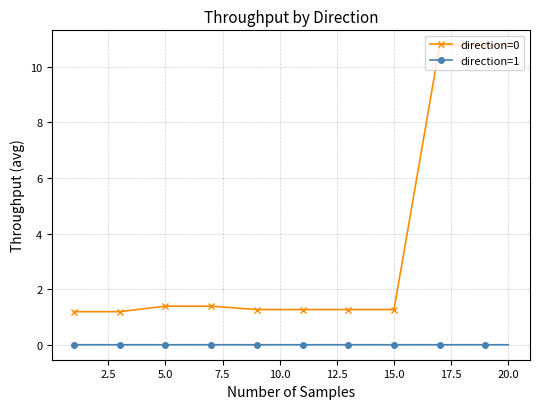

True or false: direction=0 and direction=1 cross at least once.

False